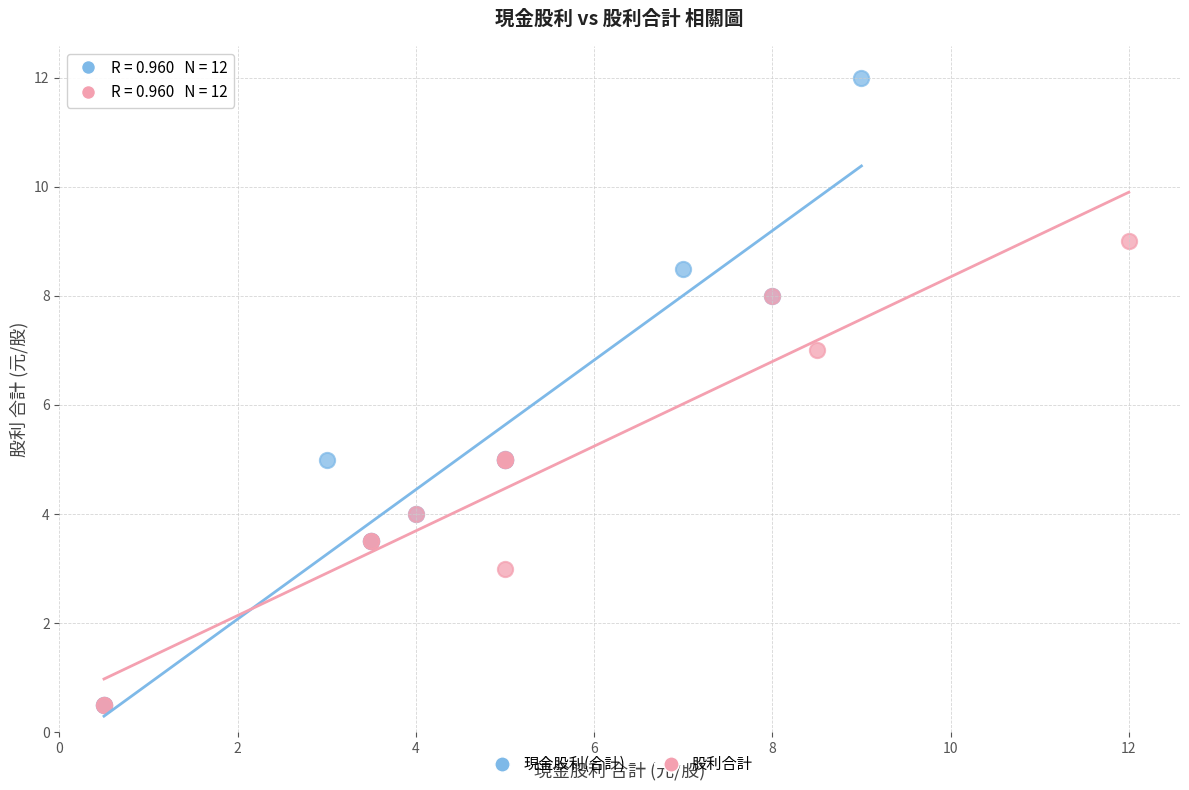

Which series contains the highest Y value?

現金股利(合計)